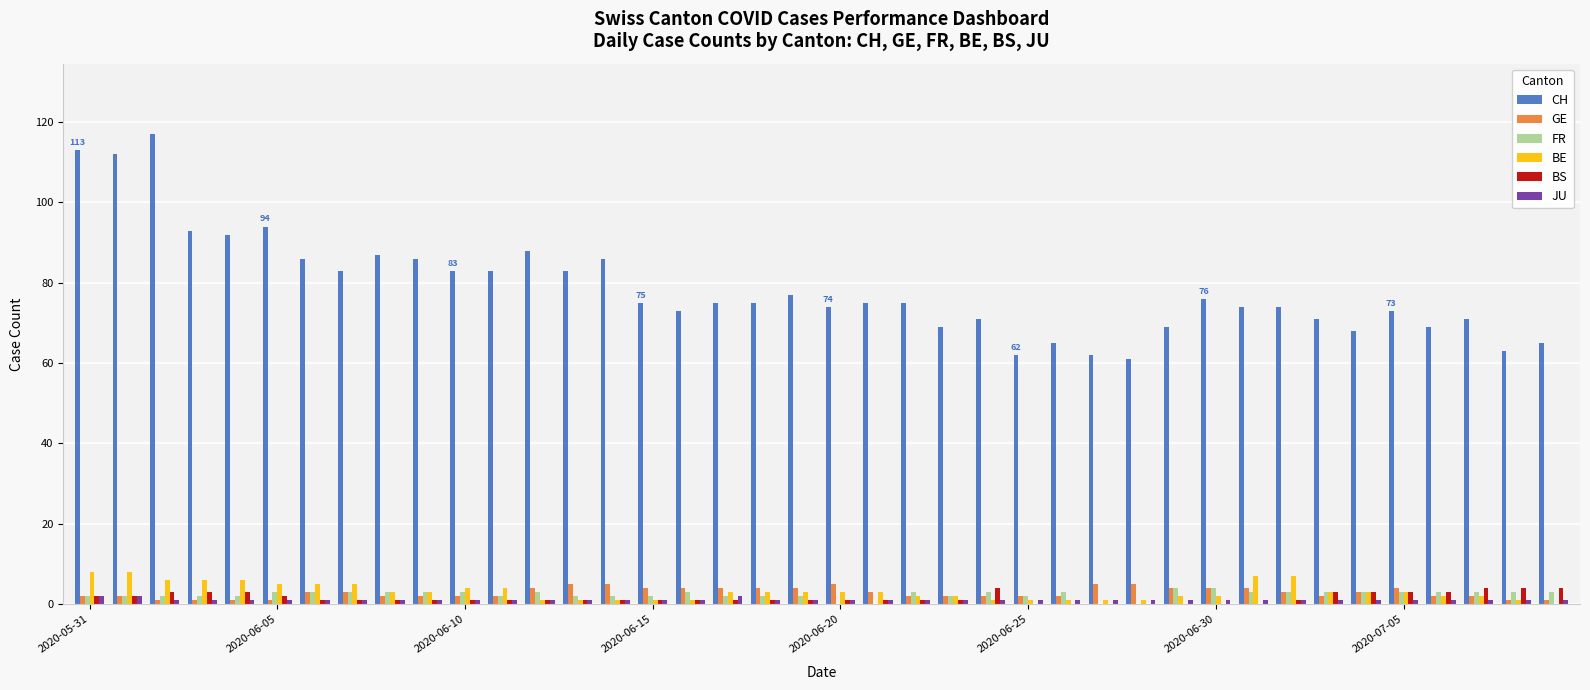

What is the sum of all FR values?

96